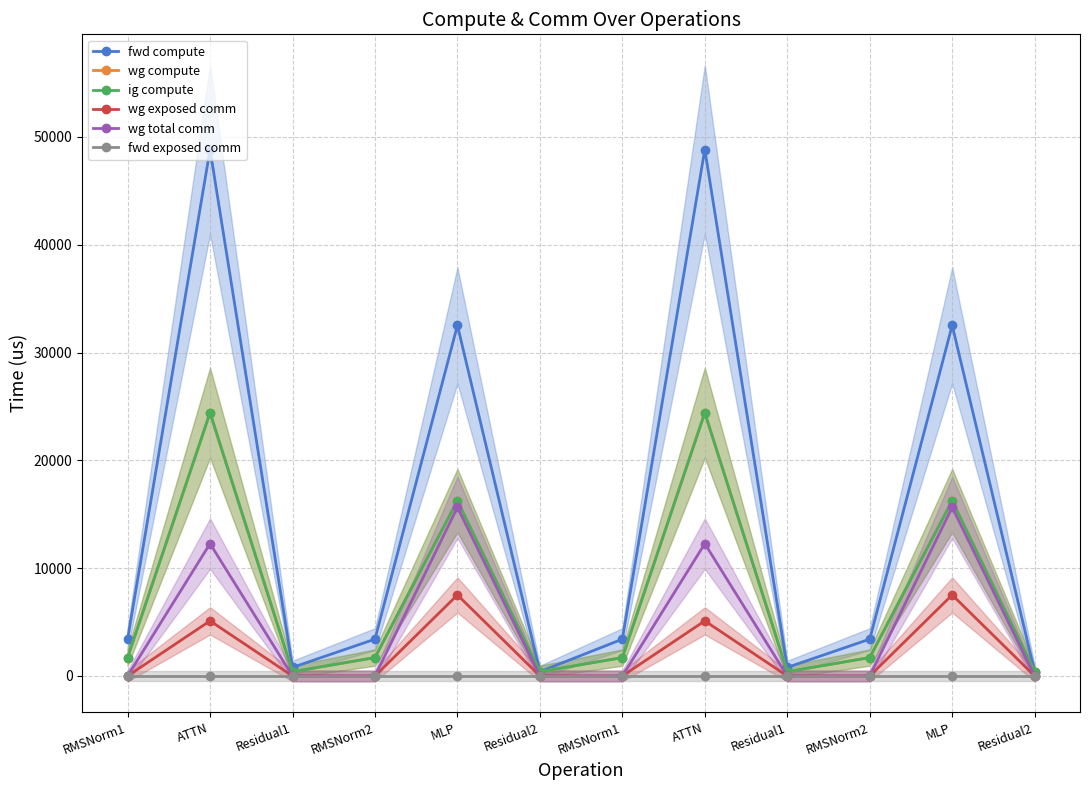

Reading right to left, list all the values displayed in this chart.

fwd compute: Residual2=397.8	MLP=32527.8	RMSNorm2=3416.8	Residual1=795.6	ATTN=48834.0	RMSNorm1=3416.8	Residual2=397.8	MLP=32527.8	RMSNorm2=3416.8	Residual1=795.6	ATTN=48834.0	RMSNorm1=3416.8
wg compute: Residual2=397.8	MLP=16263.9	RMSNorm2=1708.4	Residual1=397.8	ATTN=24417.0	RMSNorm1=1708.4	Residual2=397.8	MLP=16263.9	RMSNorm2=1708.4	Residual1=397.8	ATTN=24417.0	RMSNorm1=1708.4
ig compute: Residual2=397.8	MLP=16263.9	RMSNorm2=1708.4	Residual1=397.8	ATTN=24417.0	RMSNorm1=1708.4	Residual2=397.8	MLP=16263.9	RMSNorm2=1708.4	Residual1=397.8	ATTN=24417.0	RMSNorm1=1708.4
wg exposed comm: Residual2=0.0	MLP=7517.4	RMSNorm2=0.0	Residual1=0.0	ATTN=5111.5	RMSNorm1=0.0	Residual2=0.0	MLP=7517.4	RMSNorm2=0.0	Residual1=0.0	ATTN=5111.5	RMSNorm1=0.0
wg total comm: Residual2=0.0	MLP=15648.0	RMSNorm2=0.0	Residual1=0.0	ATTN=12273.5	RMSNorm1=0.0	Residual2=0.0	MLP=15648.0	RMSNorm2=0.0	Residual1=0.0	ATTN=12273.5	RMSNorm1=0.0
fwd exposed comm: Residual2=0.0	MLP=0.0	RMSNorm2=0.0	Residual1=0.0	ATTN=0.0	RMSNorm1=0.0	Residual2=0.0	MLP=0.0	RMSNorm2=0.0	Residual1=0.0	ATTN=0.0	RMSNorm1=0.0